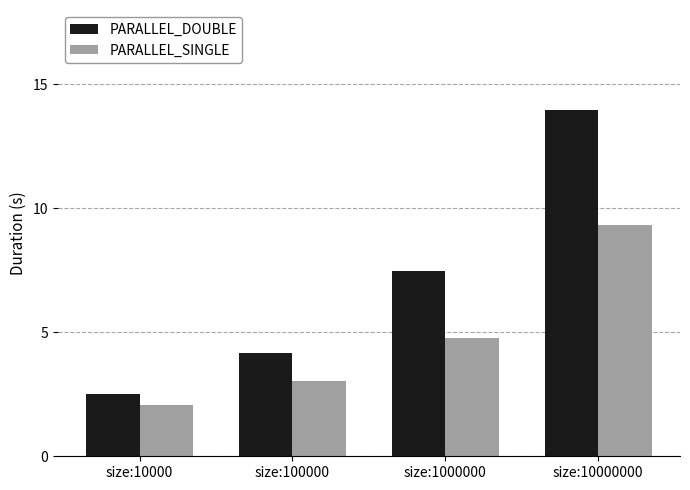

Is it true that PARALLEL_DOUBLE equals 4.0 at size:10000?

False